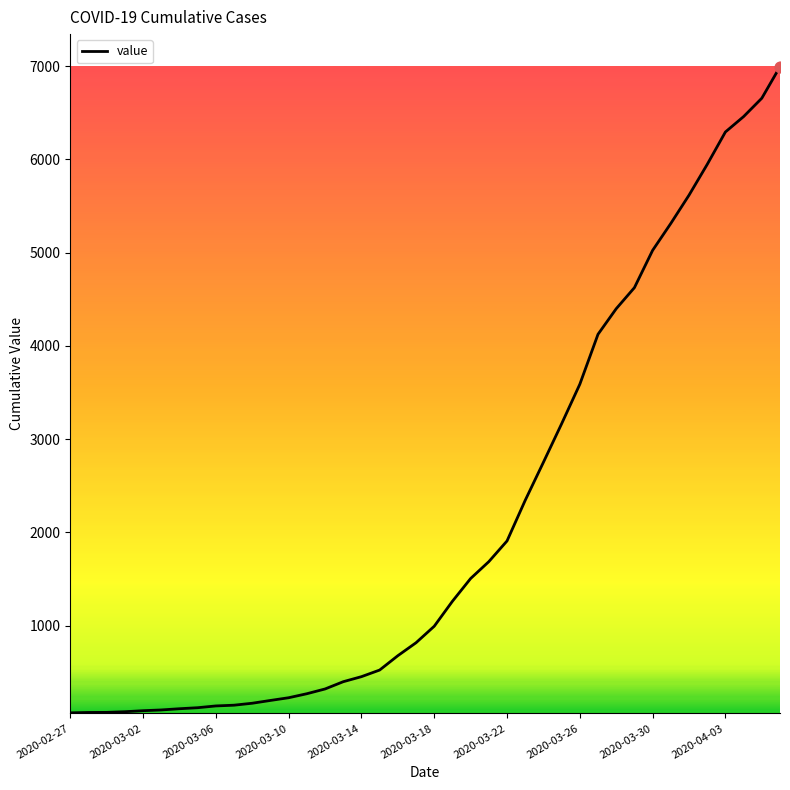

What is the greatest value displayed?

6995